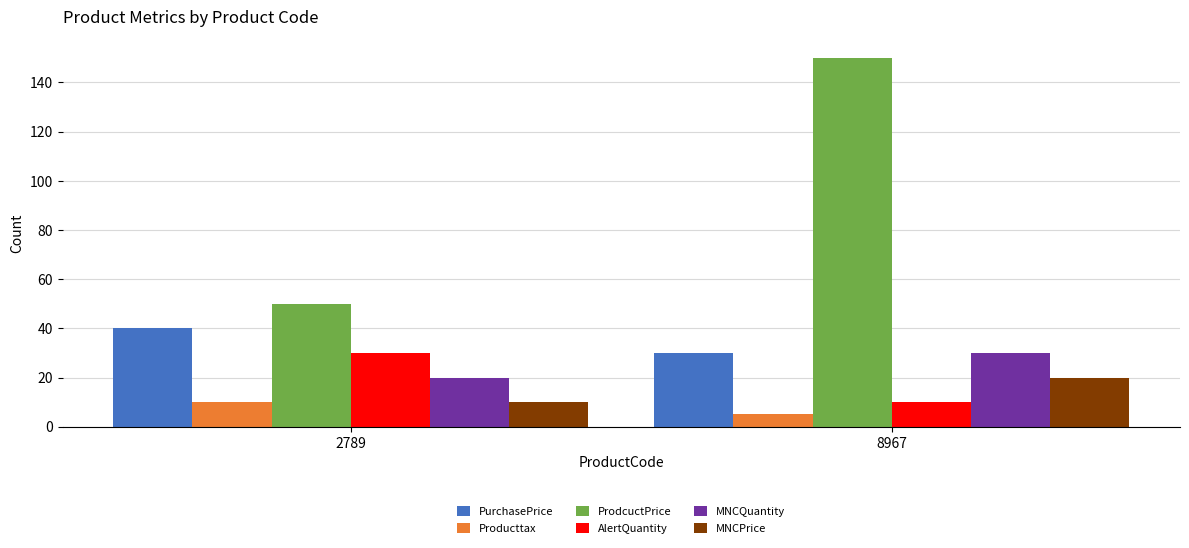

List the labels in order of MNCQuantity value, largest first.

8967, 2789